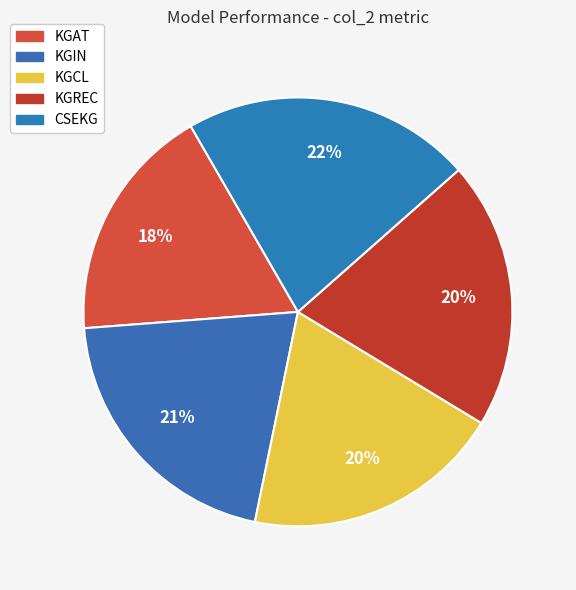

How many segments does this pie chart have?

5